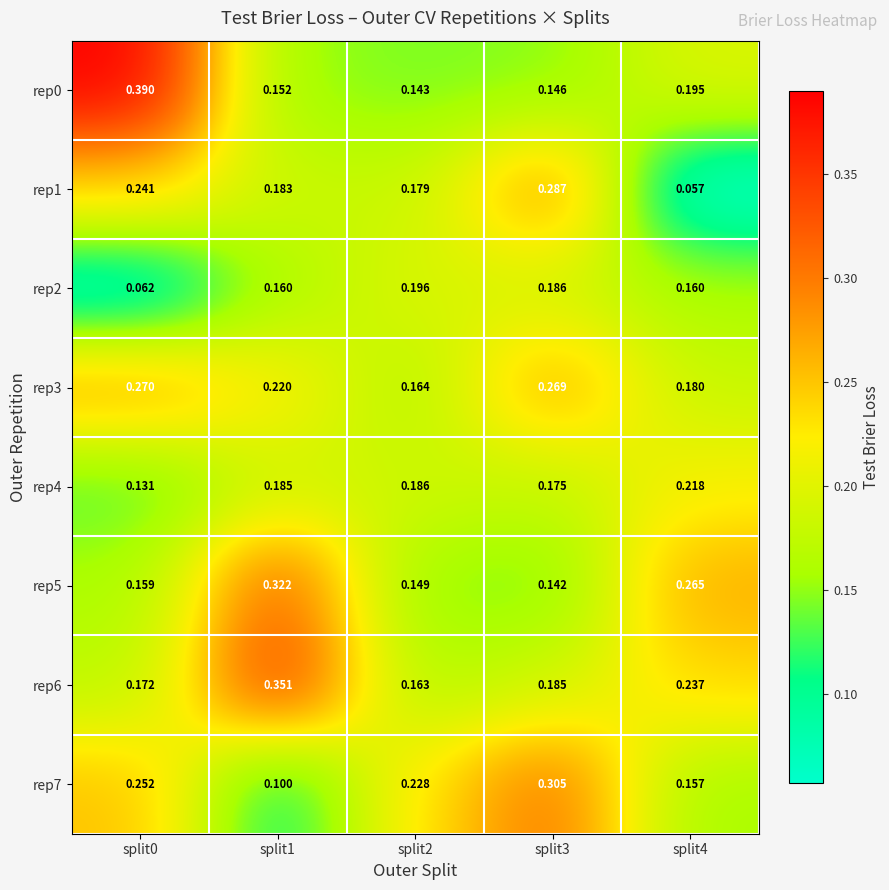

Is the value of rep3 at split0 greater than the value of rep7 at split0?

Yes